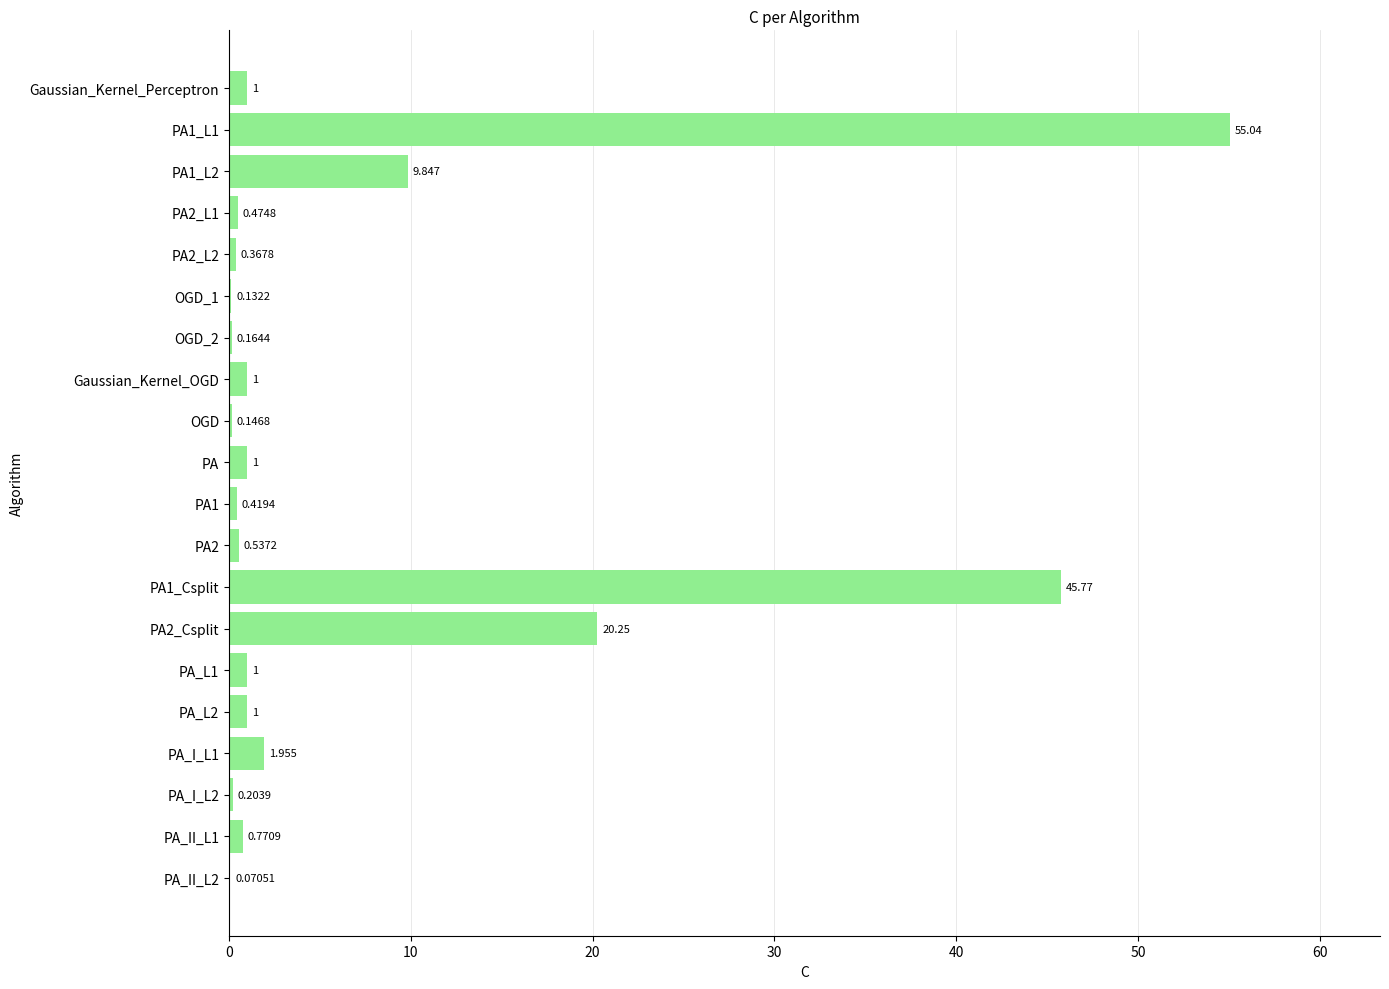

Between OGD_1 and Gaussian_Kernel_Perceptron, which is larger?

Gaussian_Kernel_Perceptron